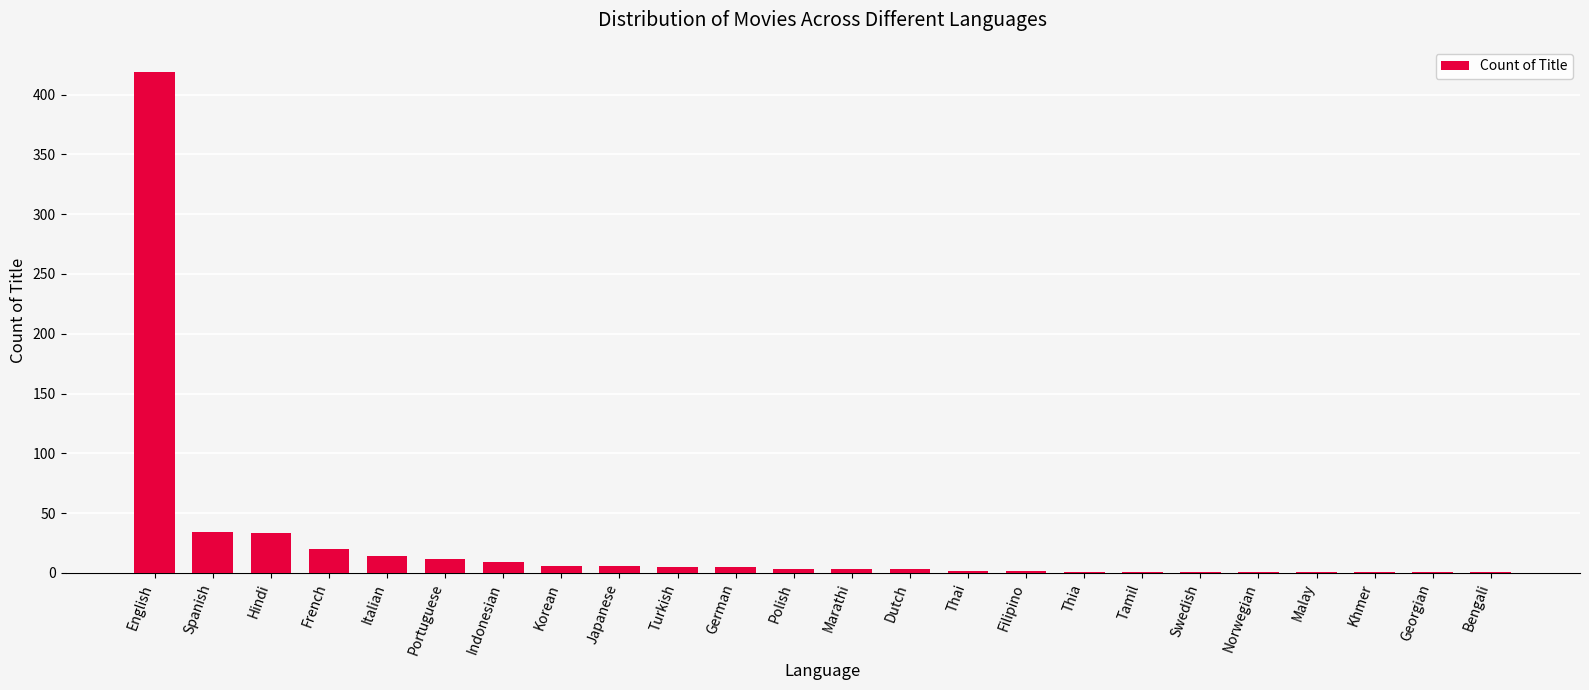

Where does the data first go above 3?

English